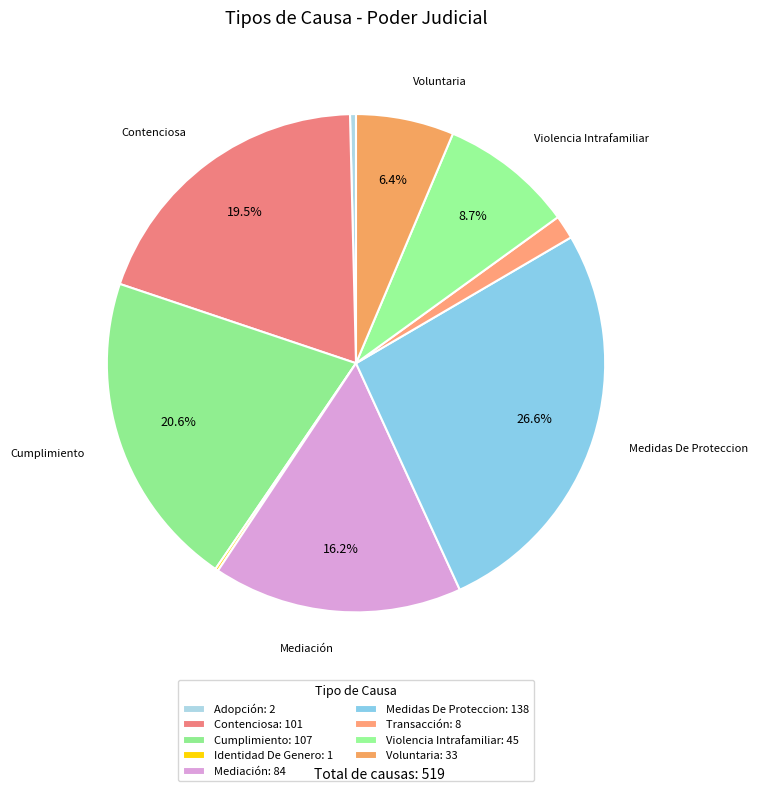

How many slices are in this pie chart?

9